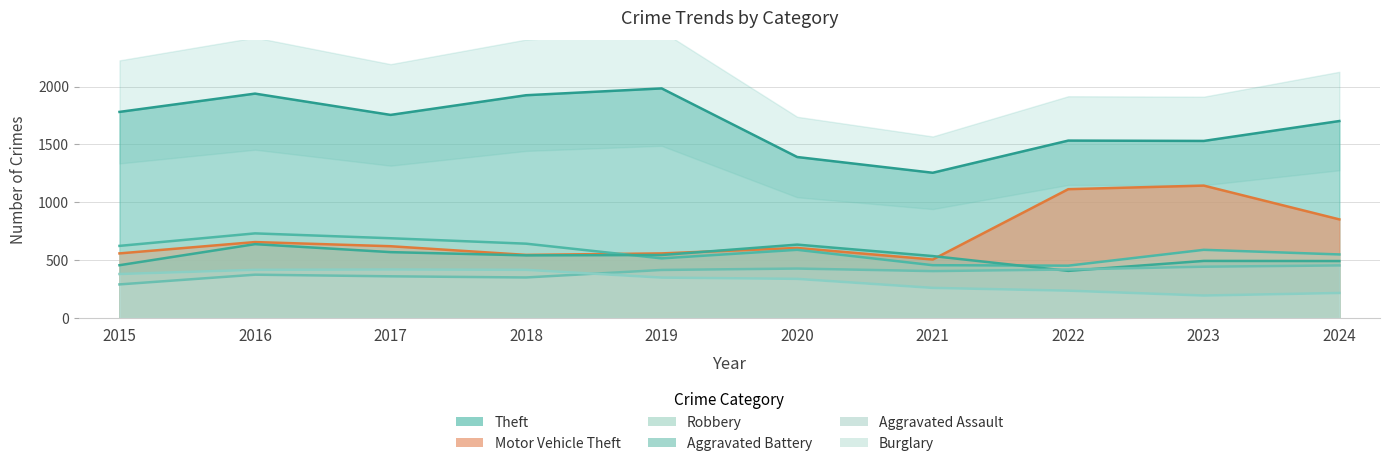

Which has a higher value, 2016 or 2020?

2016